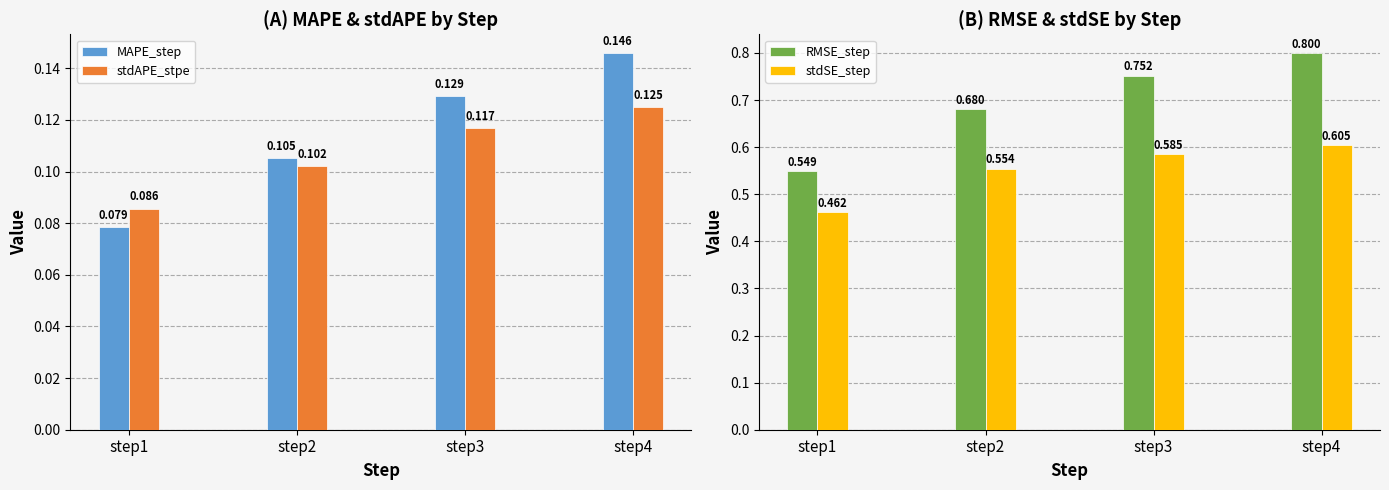

Is it true that RMSE_step equals 0.8 at step3?

True